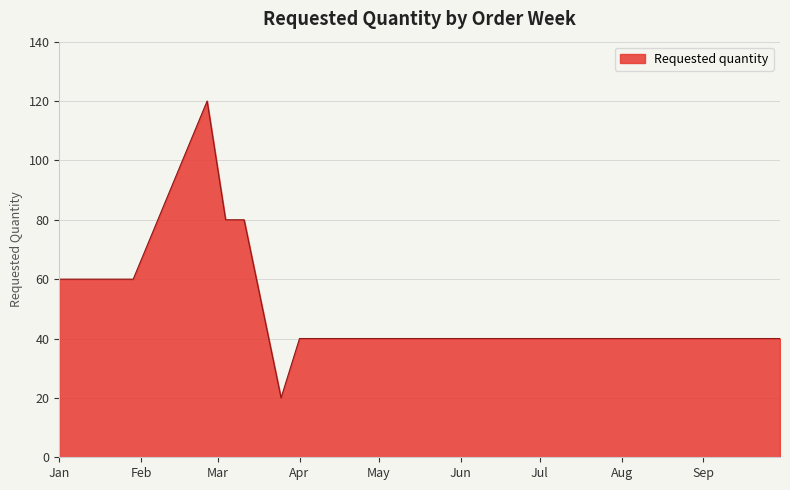

How many values are below 60?

6